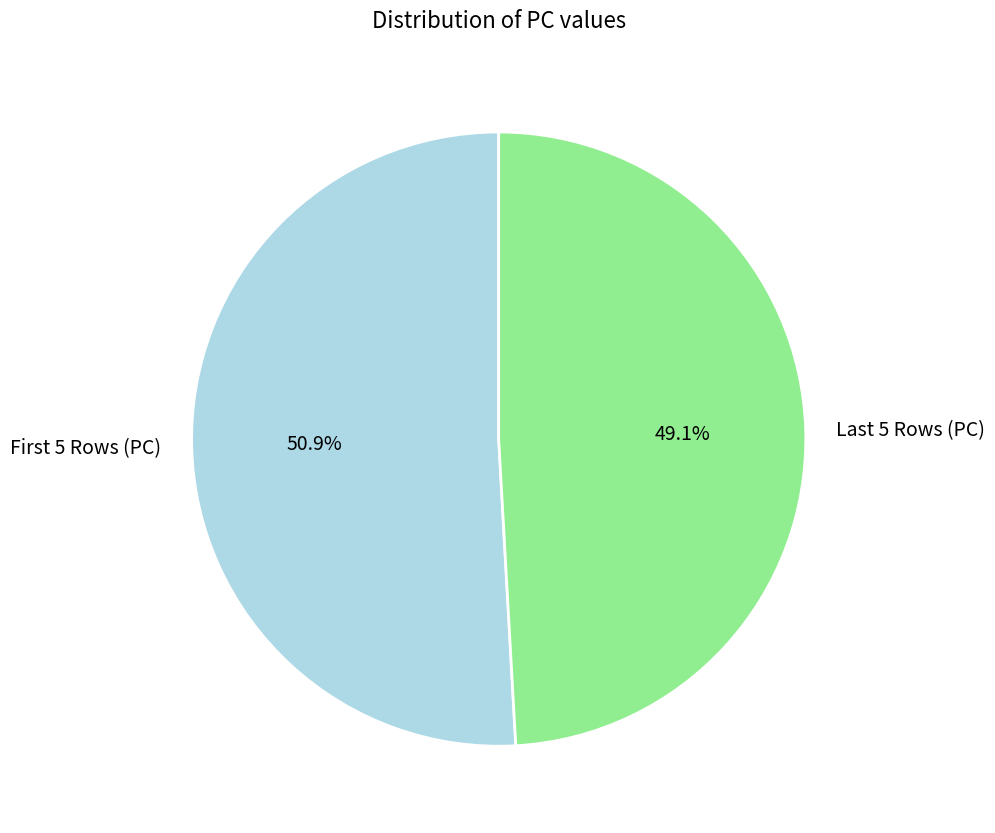

Which category has the smallest portion of the pie?

Last 5 Rows (PC)